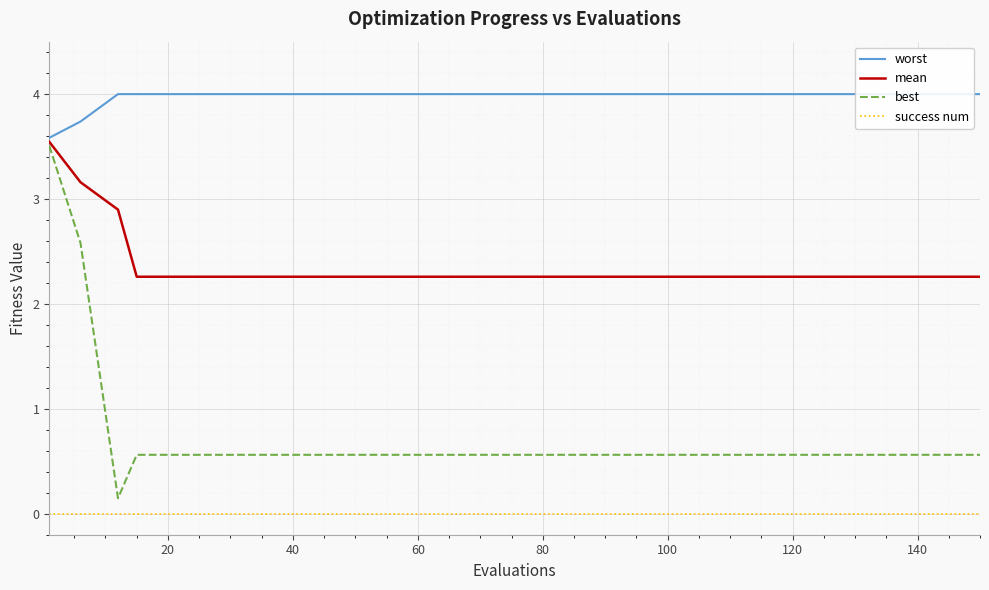

At how many categories does at least one series exceed 0?

18